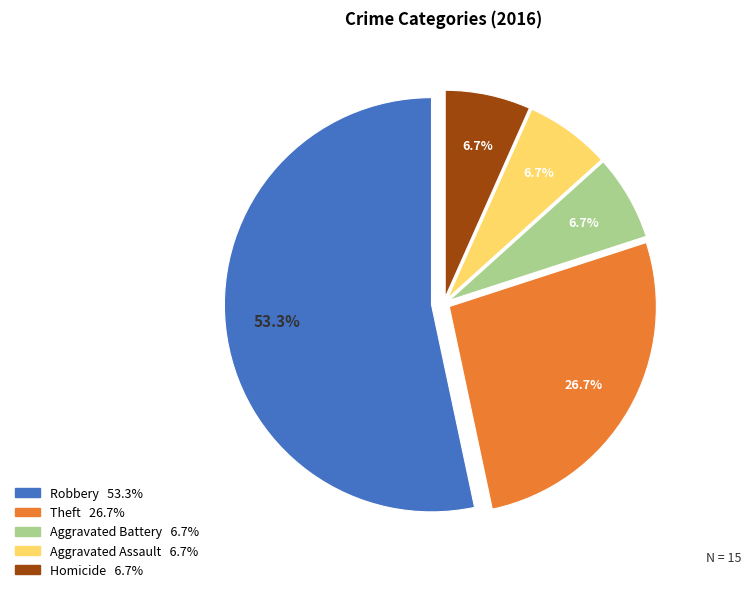

Is there a majority slice in this chart?

Yes